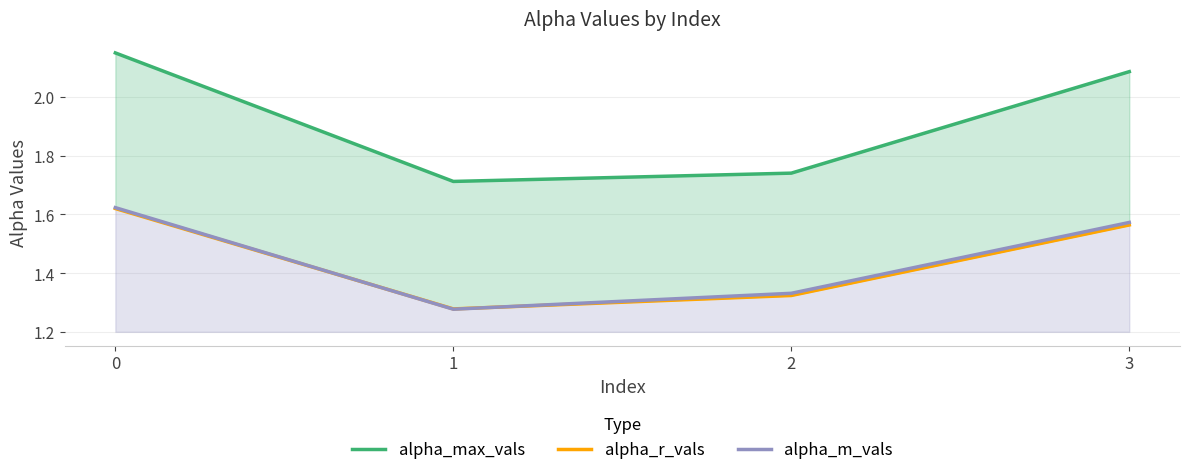

Between 2 and 3, which series saw the biggest shift?

alpha_max_vals